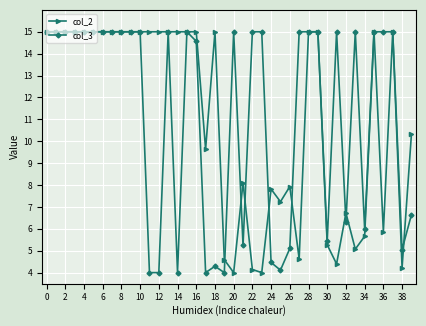

What are all the series names shown in the legend?

col_2, col_3